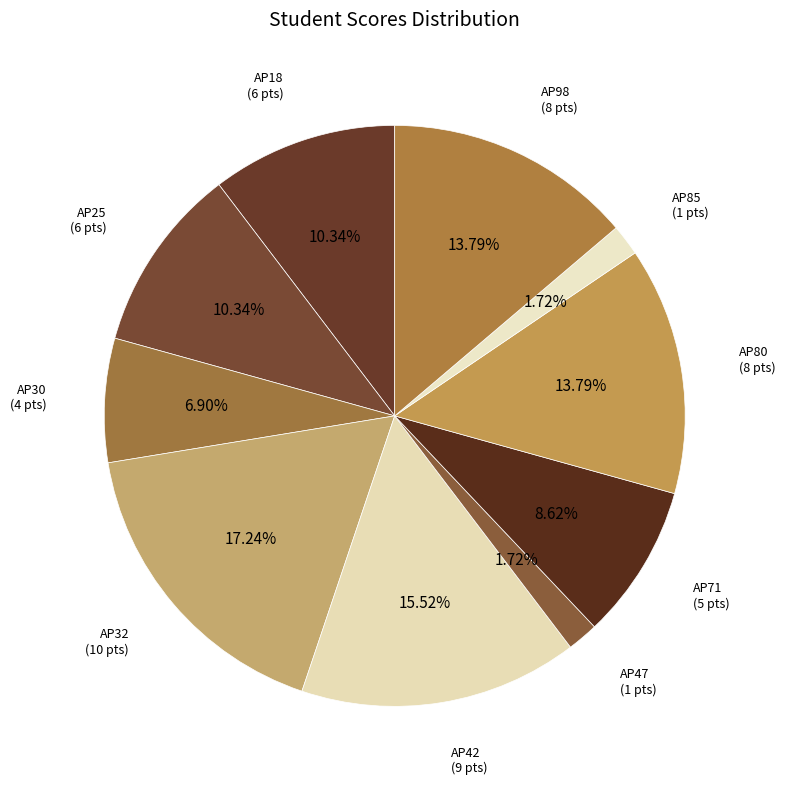

How much of the chart is everything except AP71?

91.4%